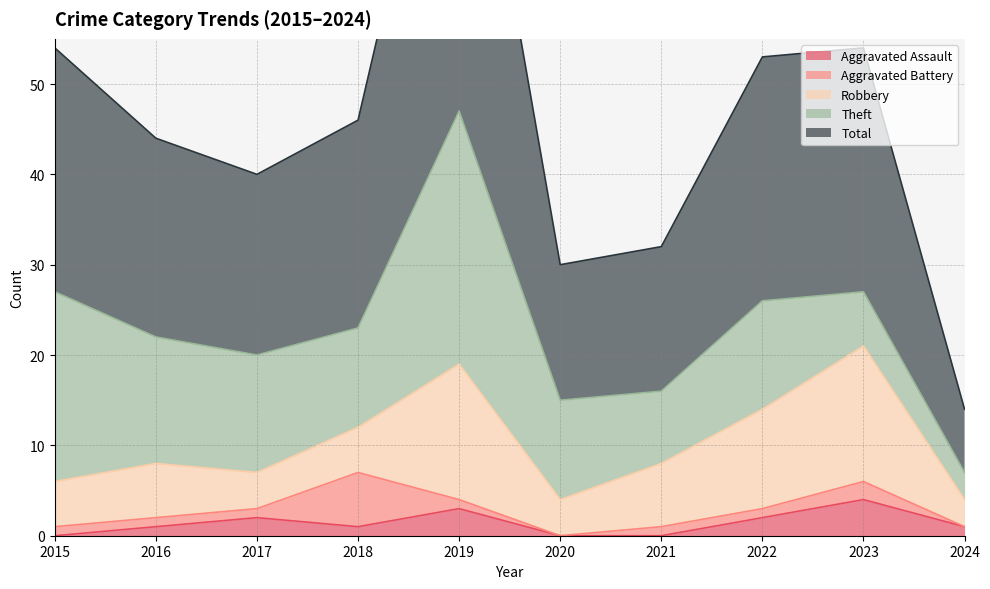

What is the value of the Aggravated Assault point at the 9th from the left?

4